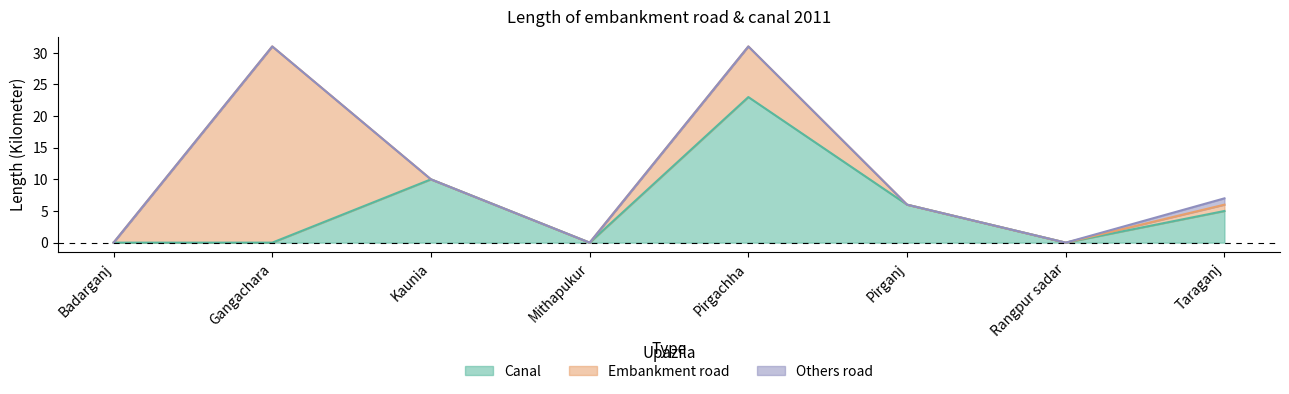

The Canal series shows 10 at Pirganj. True or false?

False